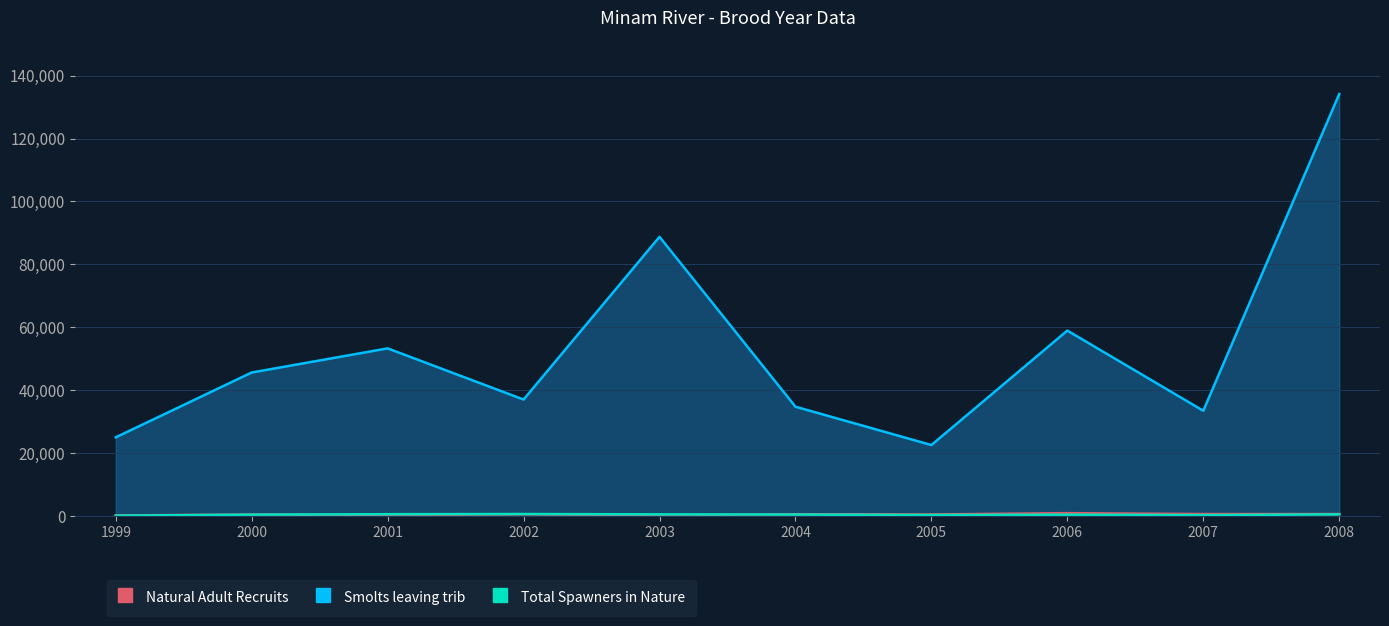

What is the difference between the Smolts leaving trib values at 1999 and 2005?

2449